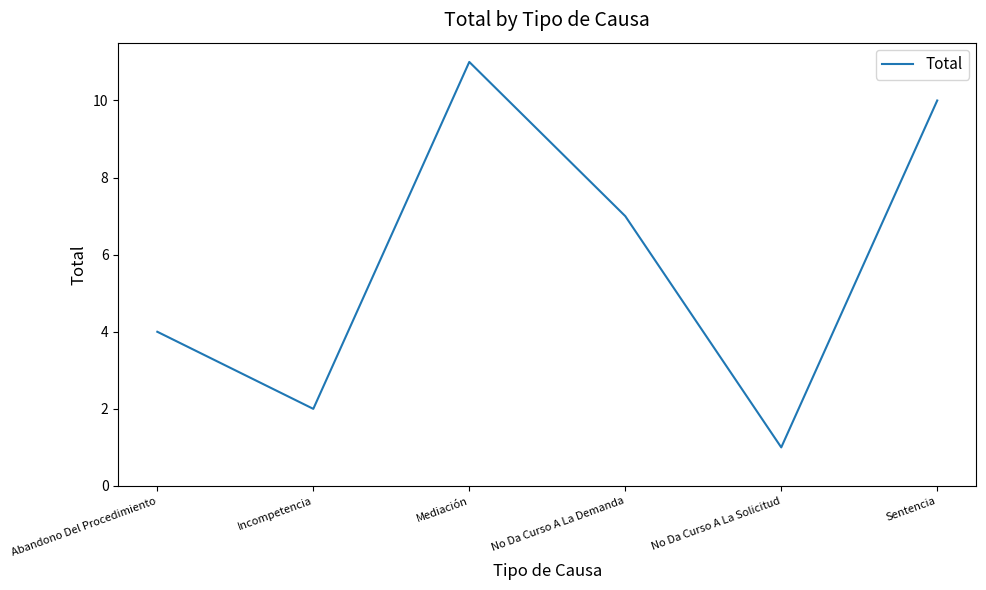

What position from the left is No Da Curso A La Solicitud?

5